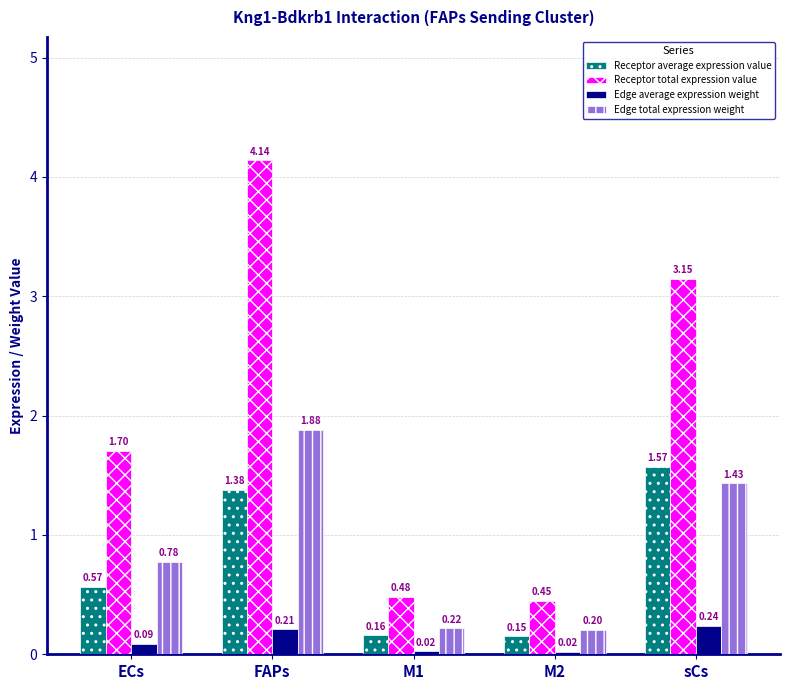

What is the average value of the Receptor total expression value series?

2.0